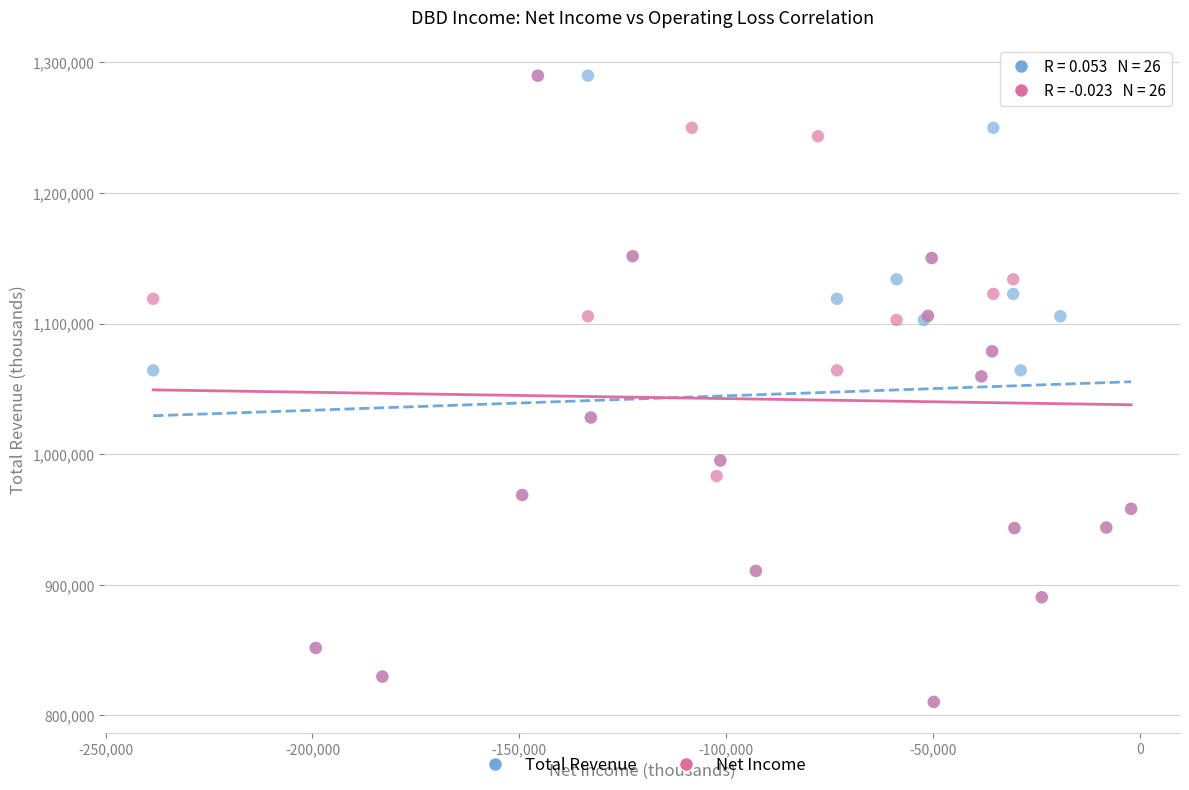

What are all the series names shown in the legend?

Total Revenue, Net Income